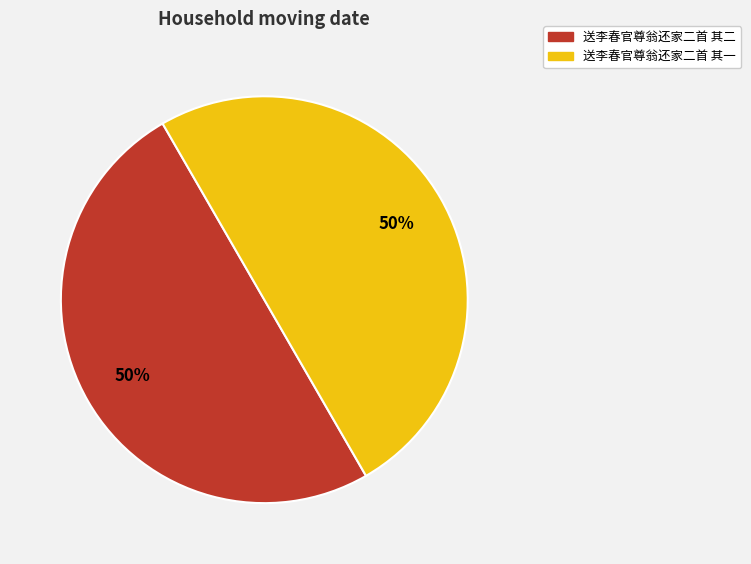

What is the ratio of the value at 送李春官尊翁还家二首 其二 to the value at 送李春官尊翁还家二首 其一?

1.0